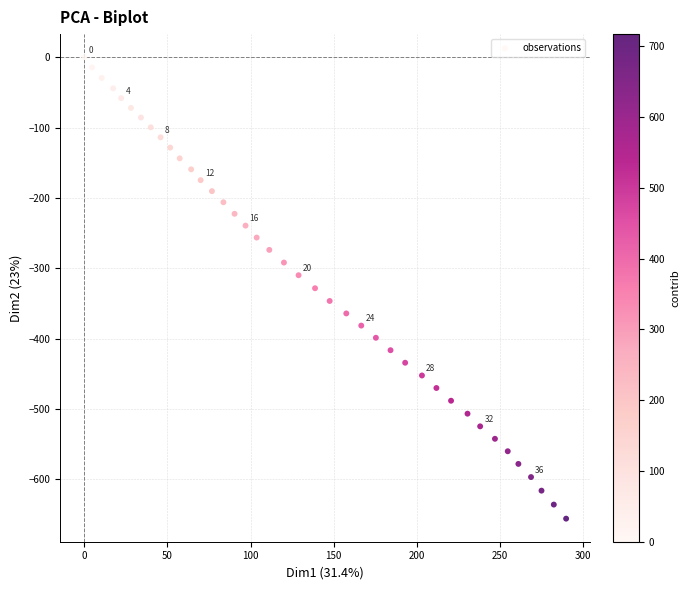

What is the range of X values (max minus min)?

289.8